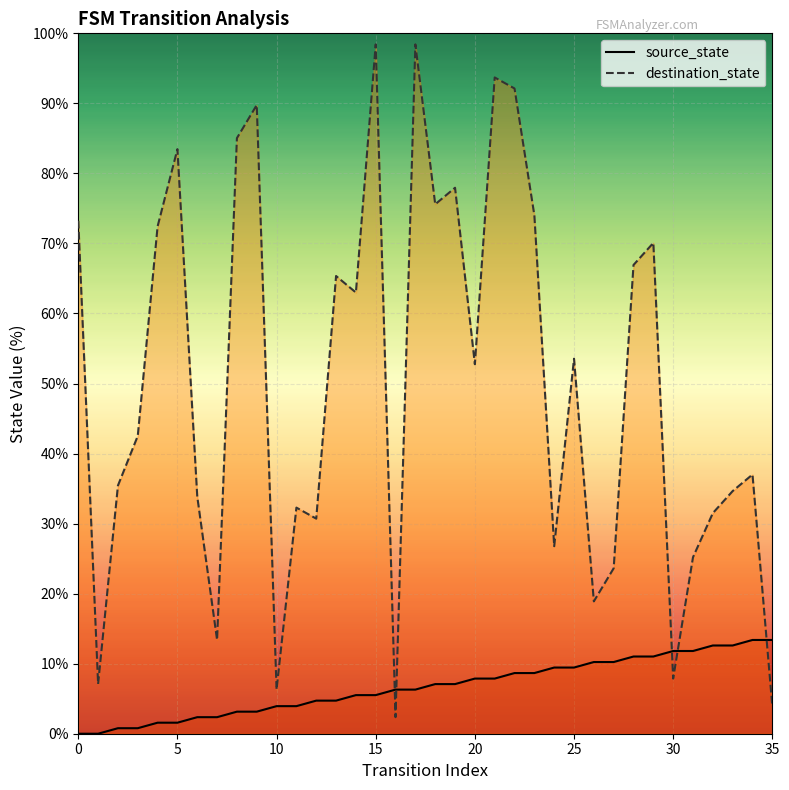

Is the value of source_state at 27 greater than the value of destination_state at 19?

No